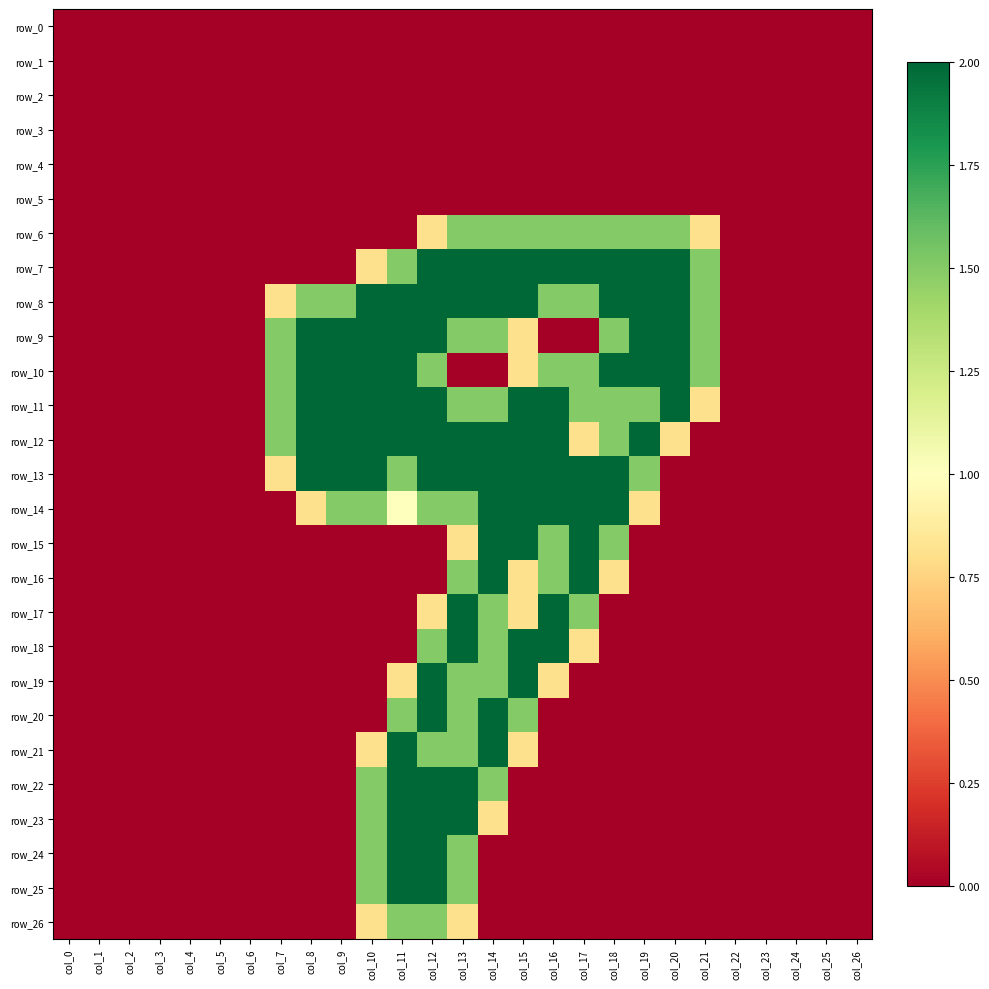

What is the total value across all series at col_10?

21.9